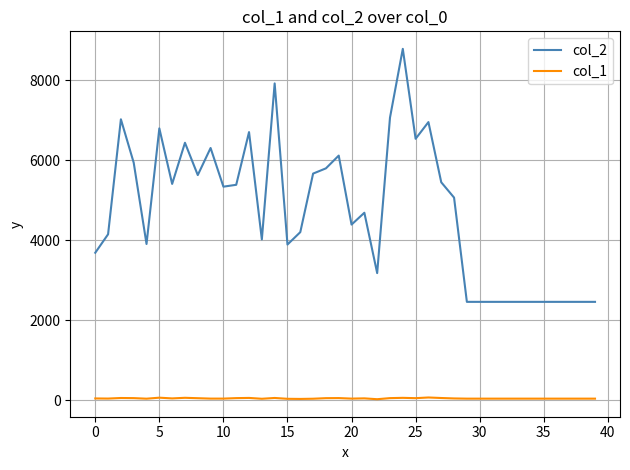

True or false: col_1 and col_2 intersect in this chart.

False